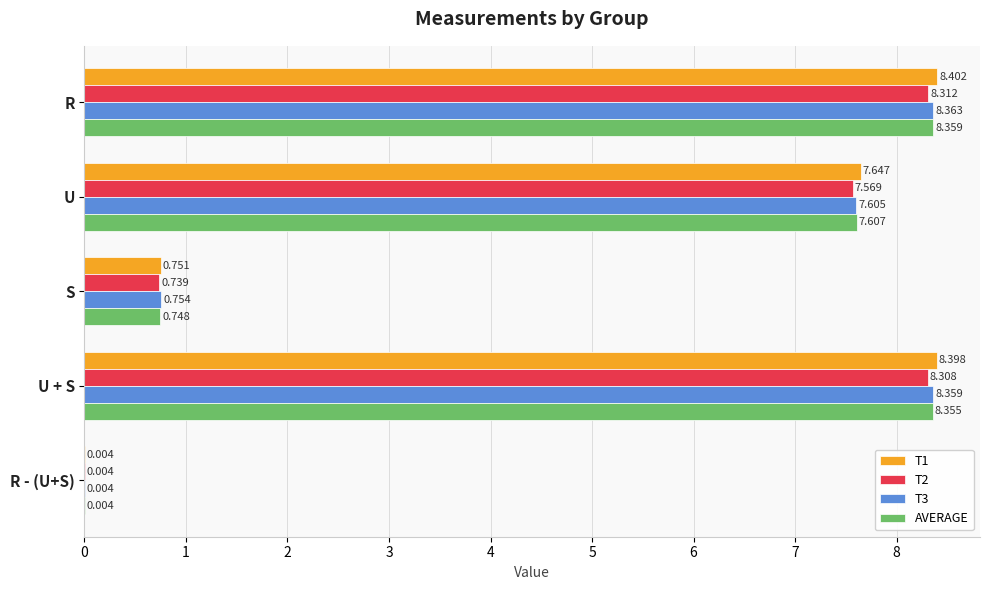

Is the value of T1 at R greater than the value of T2 at R - (U+S)?

Yes